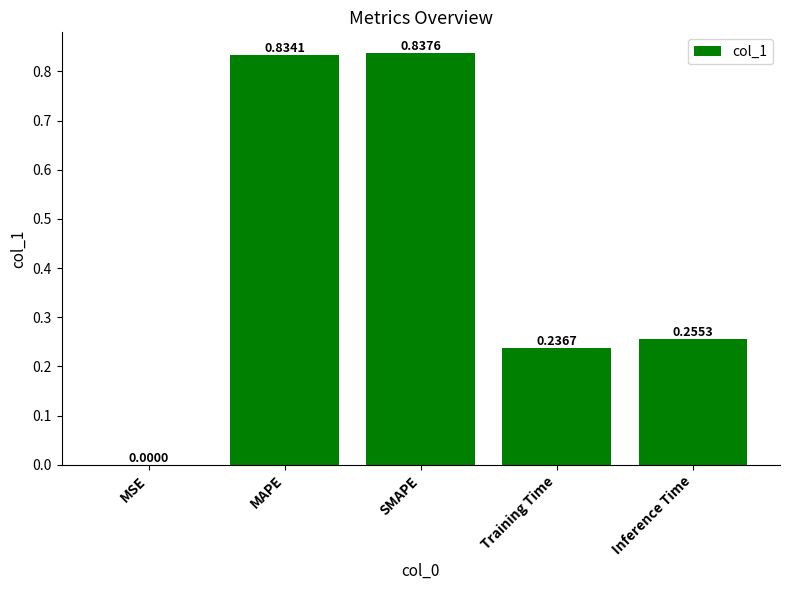

At which category does the chart reach its peak across all series?

SMAPE